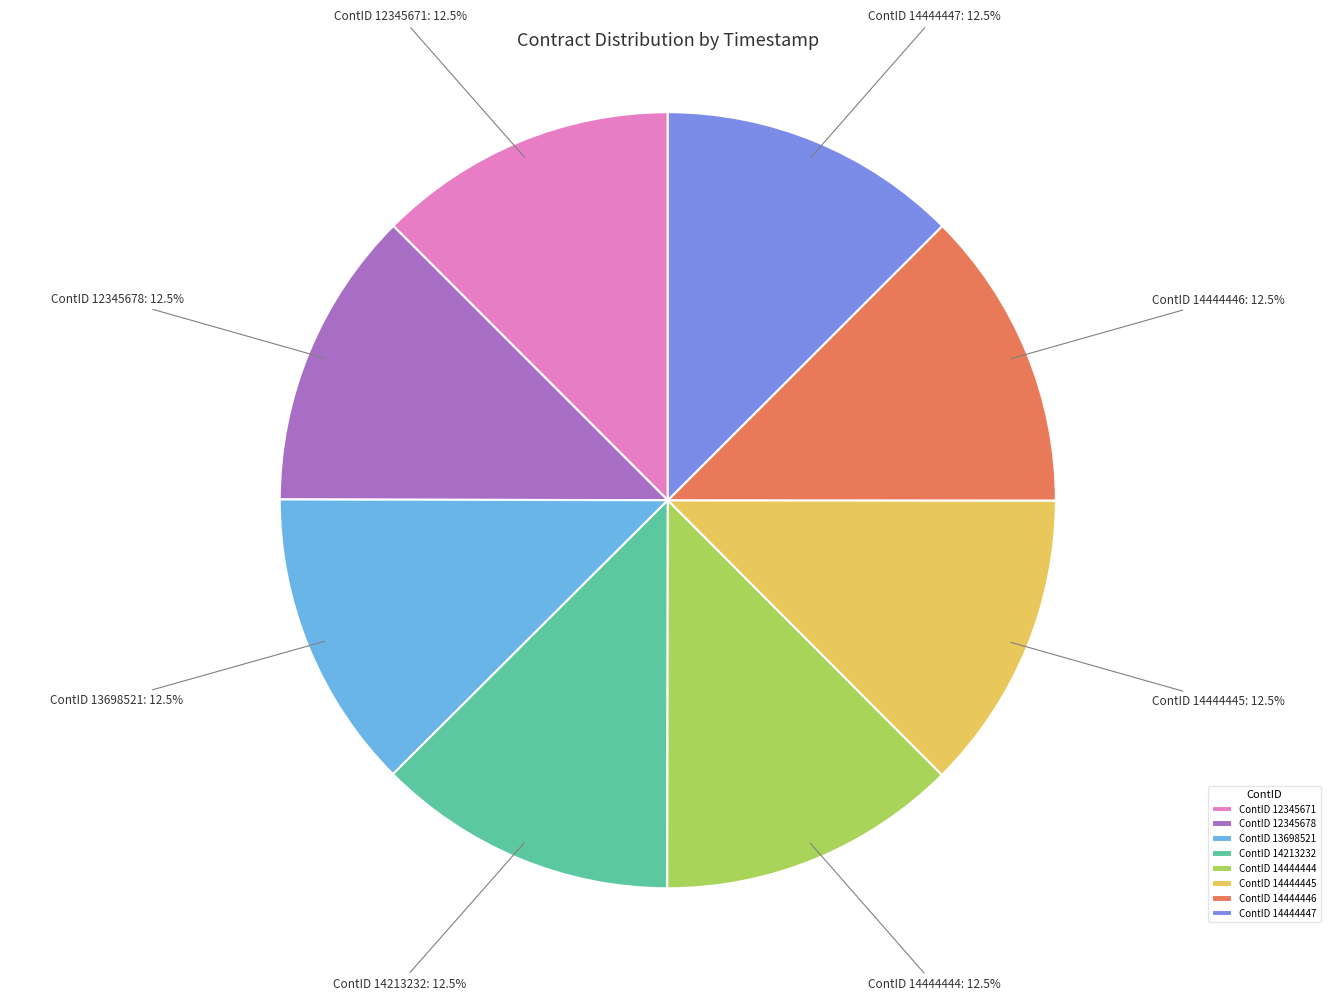

Does any single category account for the majority?

No